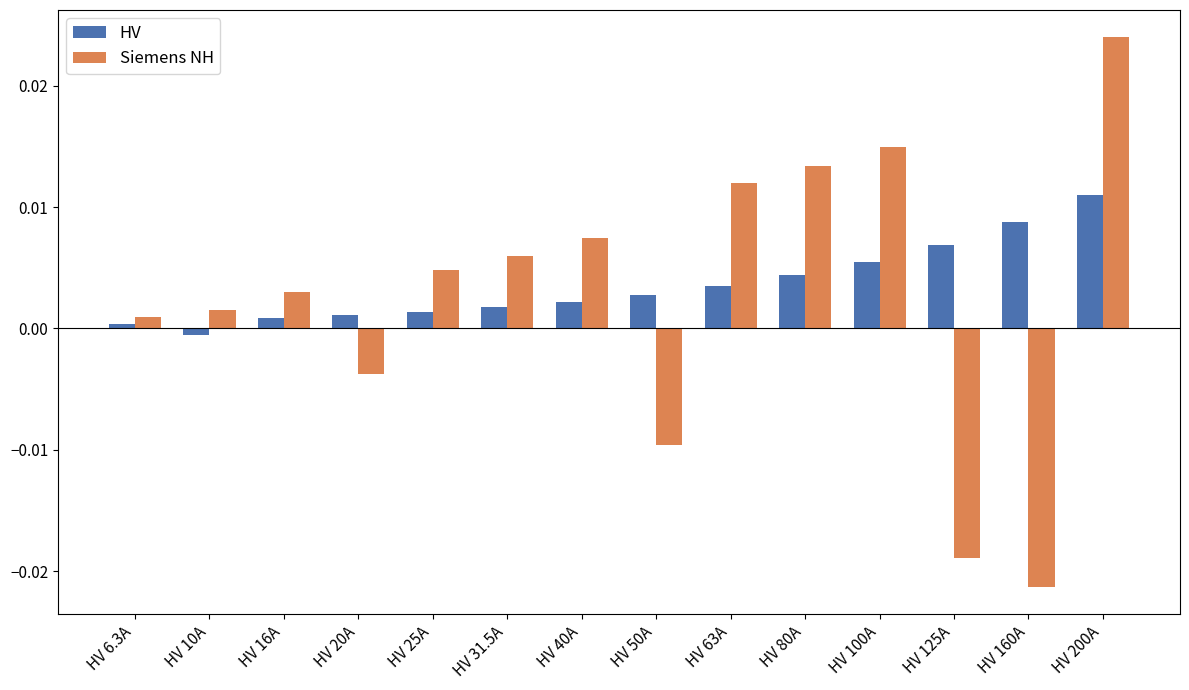

How many values in HV are above zero?

13